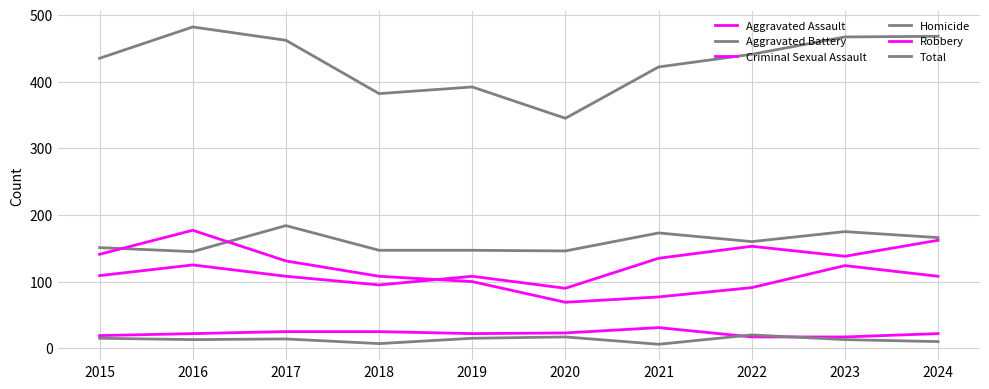

Does the chart have visible grid lines?

Yes